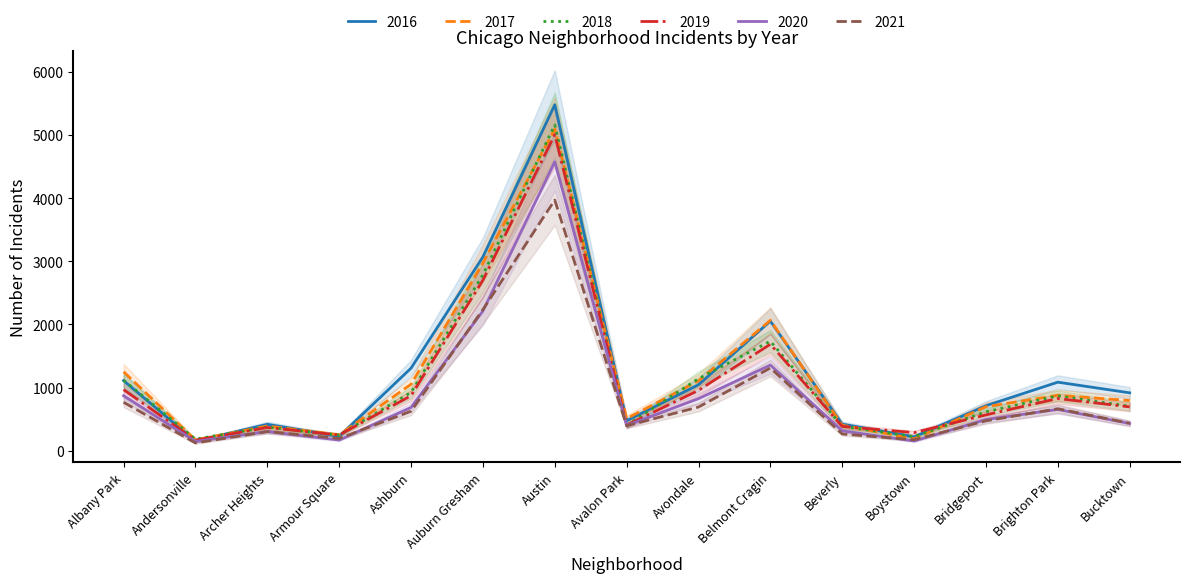

How many lines are shown in the chart?

6